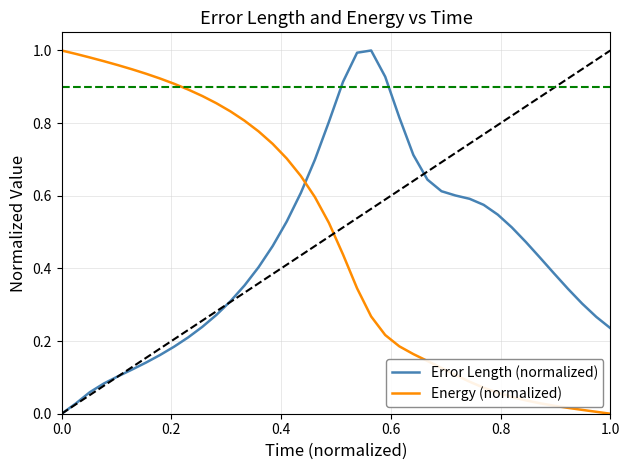

True or false: Error Length (normalized) has more than 2 interior local peaks.

False